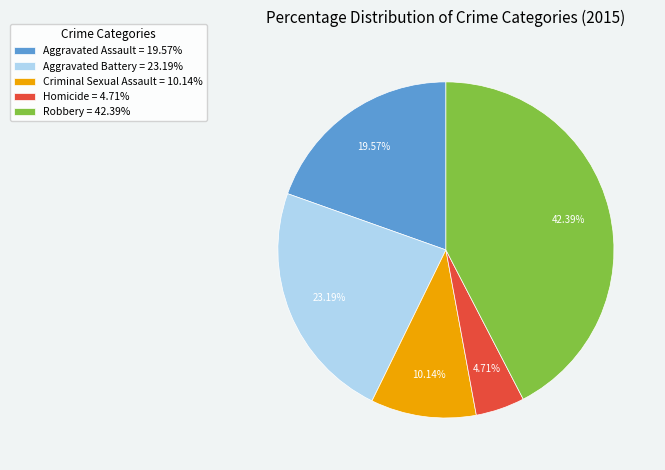

Which has a higher value, Robbery or Criminal Sexual Assault?

Robbery